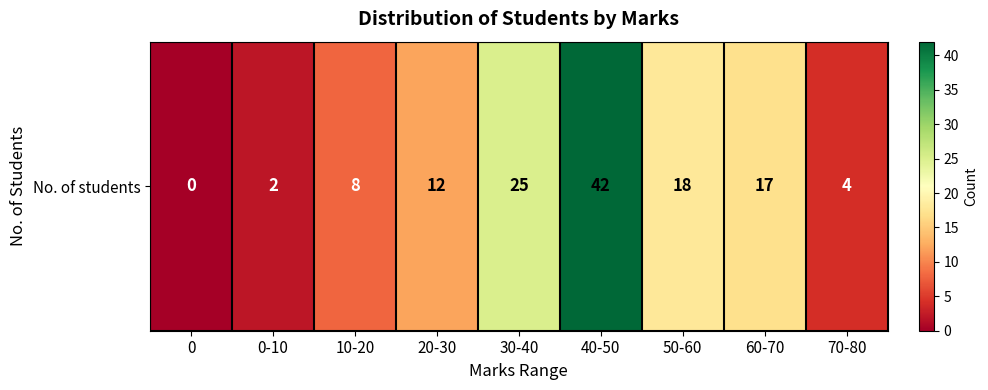

How many data points are above 12?

4